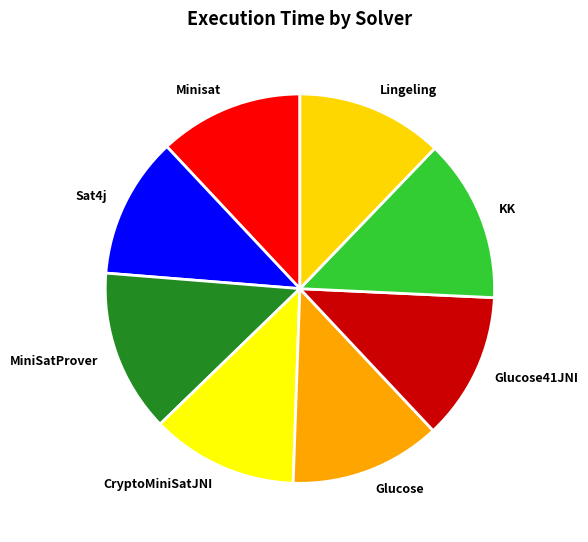

Do Glucose and Sat4j together represent more than half of the pie?

No